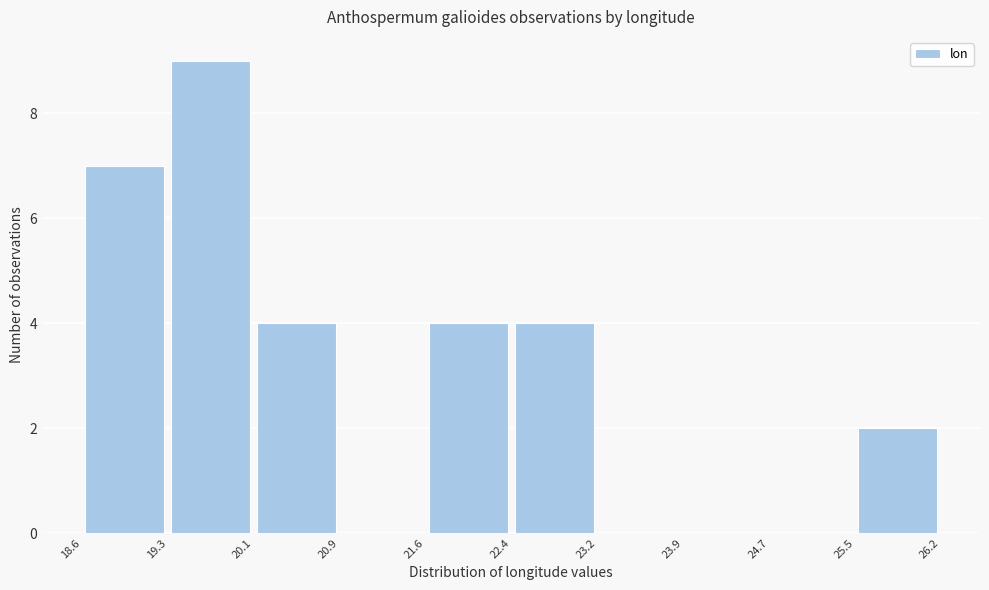

Over which range of the x-axis is the bar tallest?

19.3 to 20.1